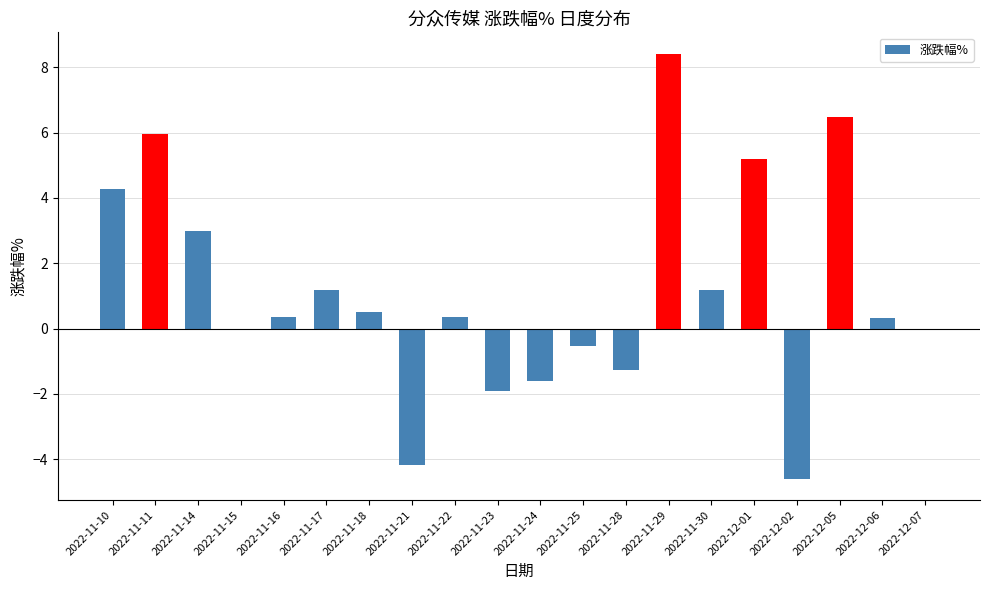

Count the number of data series in this chart.

1